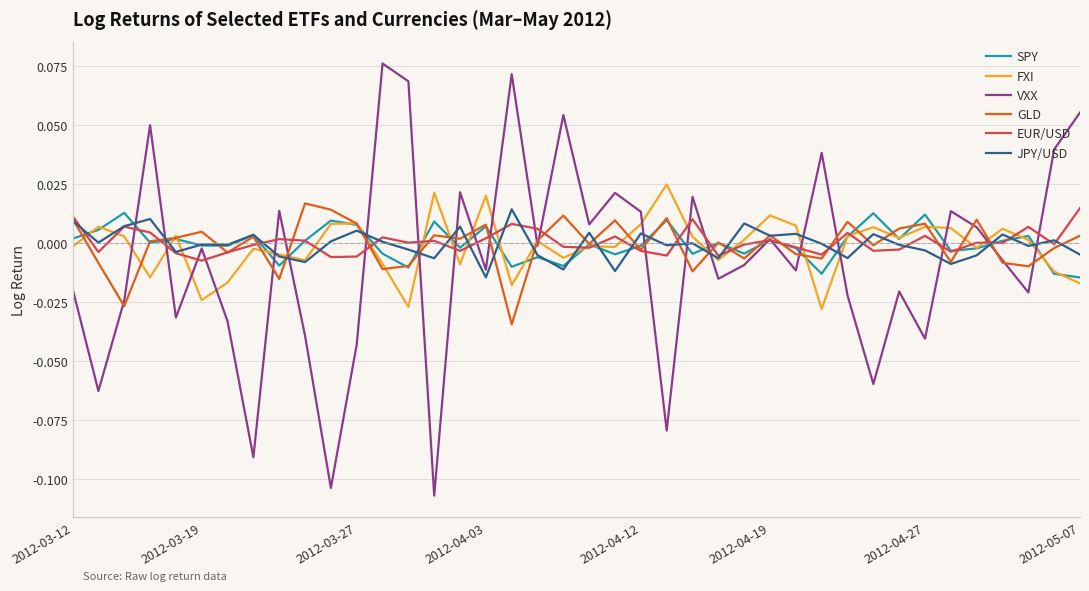

Which series has the widest spread of values?

VXX